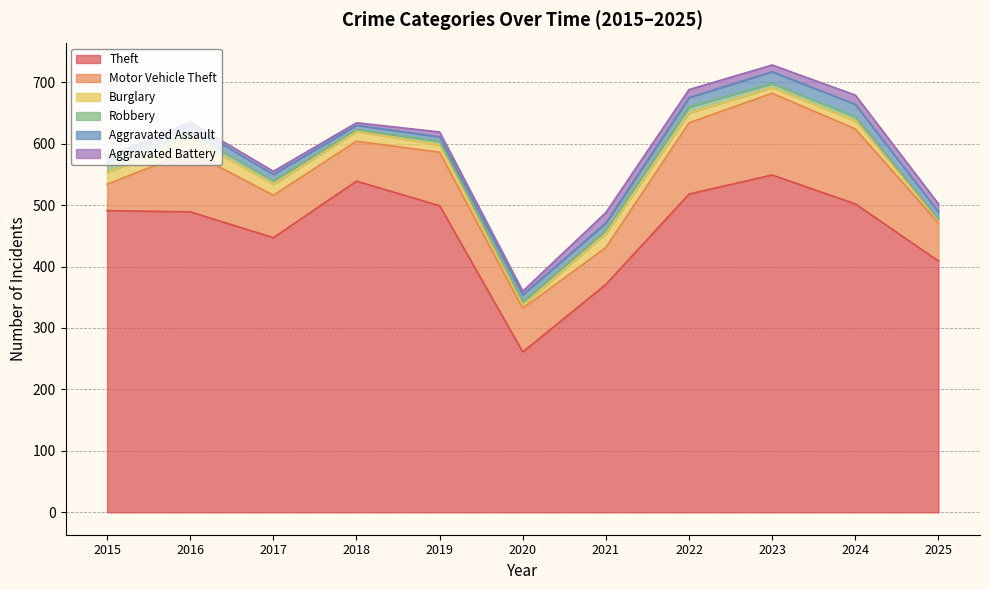

In Robbery, how many points are lower than both neighbors (excluding endpoints)?

2